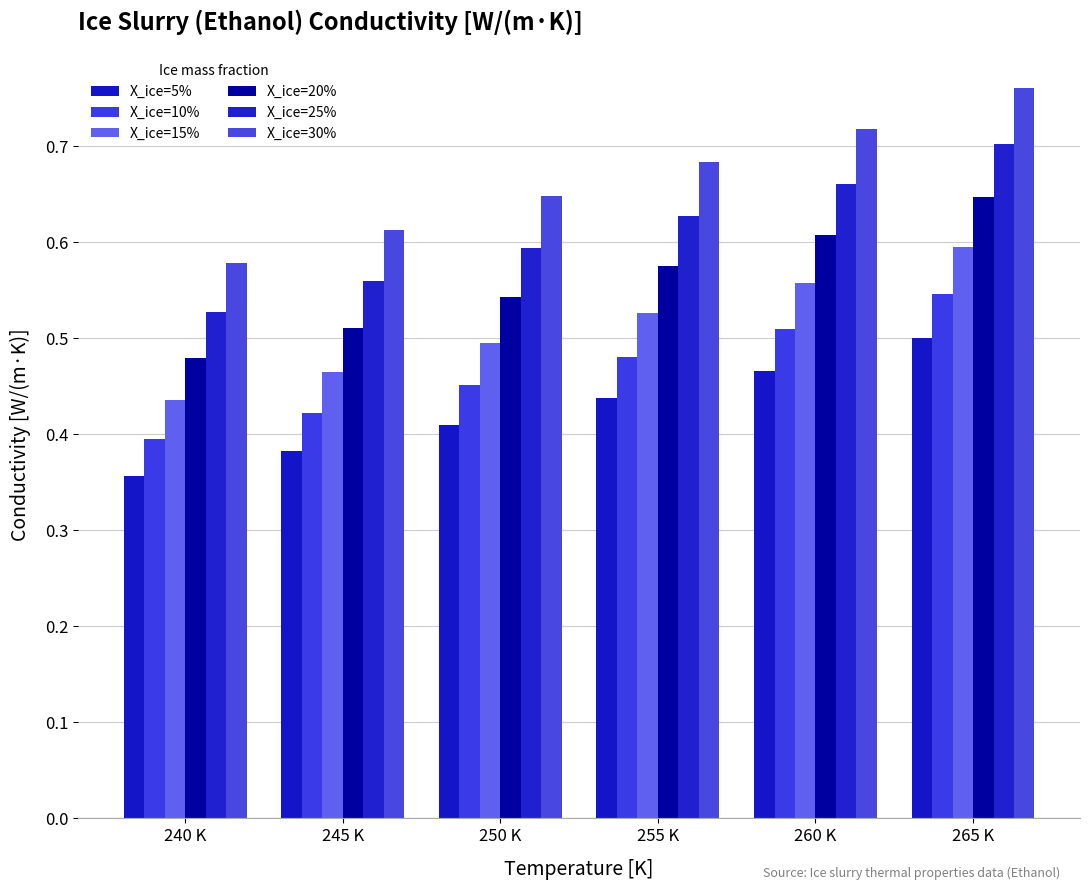

At which category does the chart reach its minimum across all series?

240 K